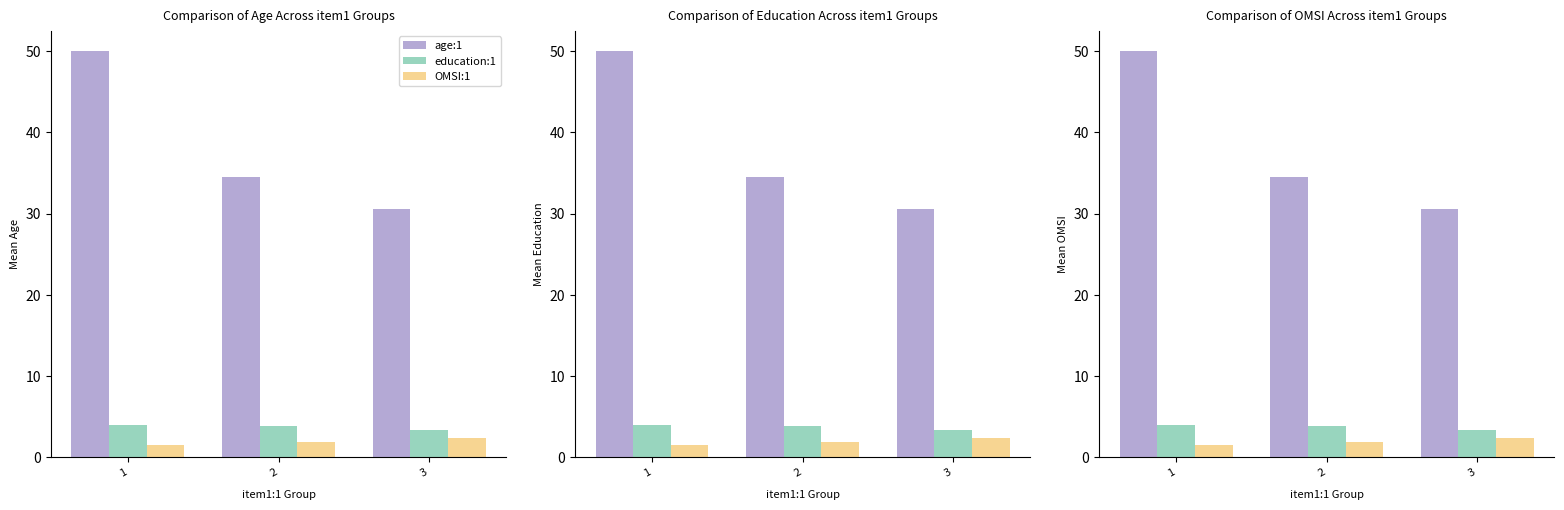

What is the difference between the age:1 values at 2 and 1?

15.5